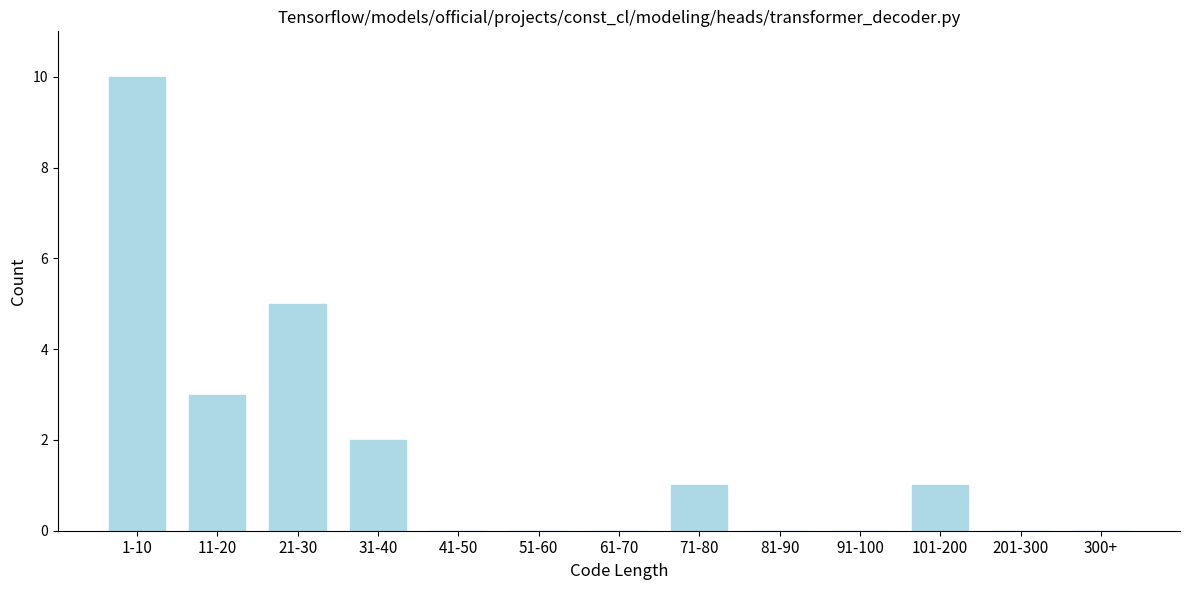

Reading right to left, list all the values displayed in this chart.

300+=0	201-300=0	101-200=1	91-100=0	81-90=0	71-80=1	61-70=0	51-60=0	41-50=0	31-40=2	21-30=5	11-20=3	1-10=10